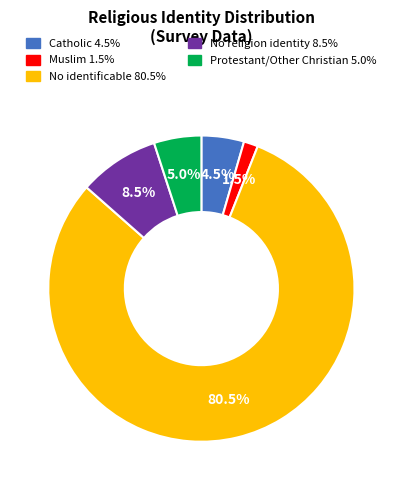

Count the number of slices in the pie.

5